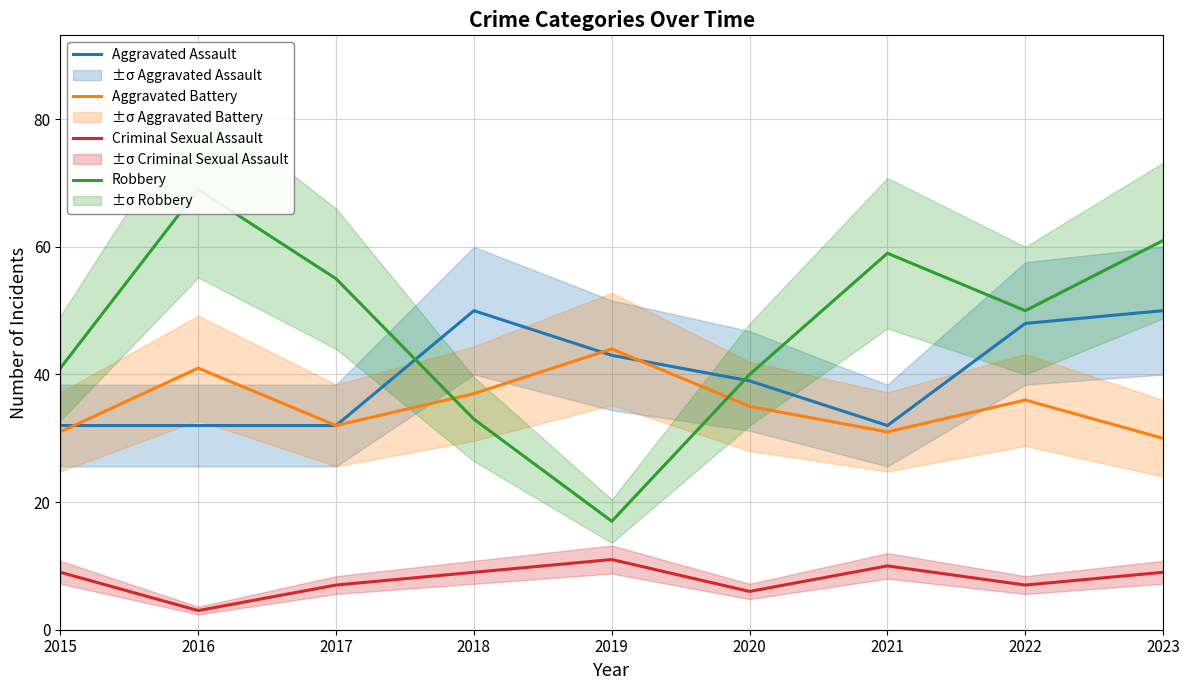

Reading right to left, extract all data points from this chart.

Aggravated Assault: 2023=50	2022=48	2021=32	2020=39	2019=43	2018=50	2017=32	2016=32	2015=32
Aggravated Battery: 2023=30	2022=36	2021=31	2020=35	2019=44	2018=37	2017=32	2016=41	2015=31
Criminal Sexual Assault: 2023=9	2022=7	2021=10	2020=6	2019=11	2018=9	2017=7	2016=3	2015=9
Robbery: 2023=61	2022=50	2021=59	2020=40	2019=17	2018=33	2017=55	2016=69	2015=41